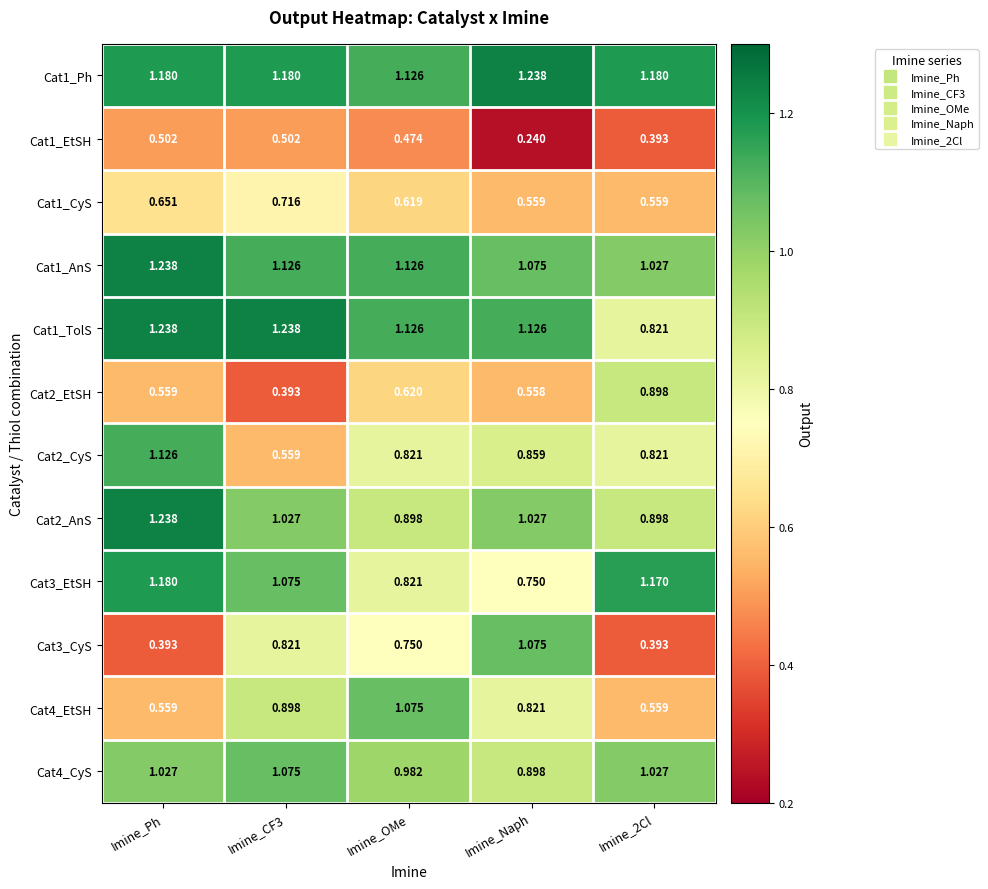

At which category is the sum across all series the highest?

Imine_Ph